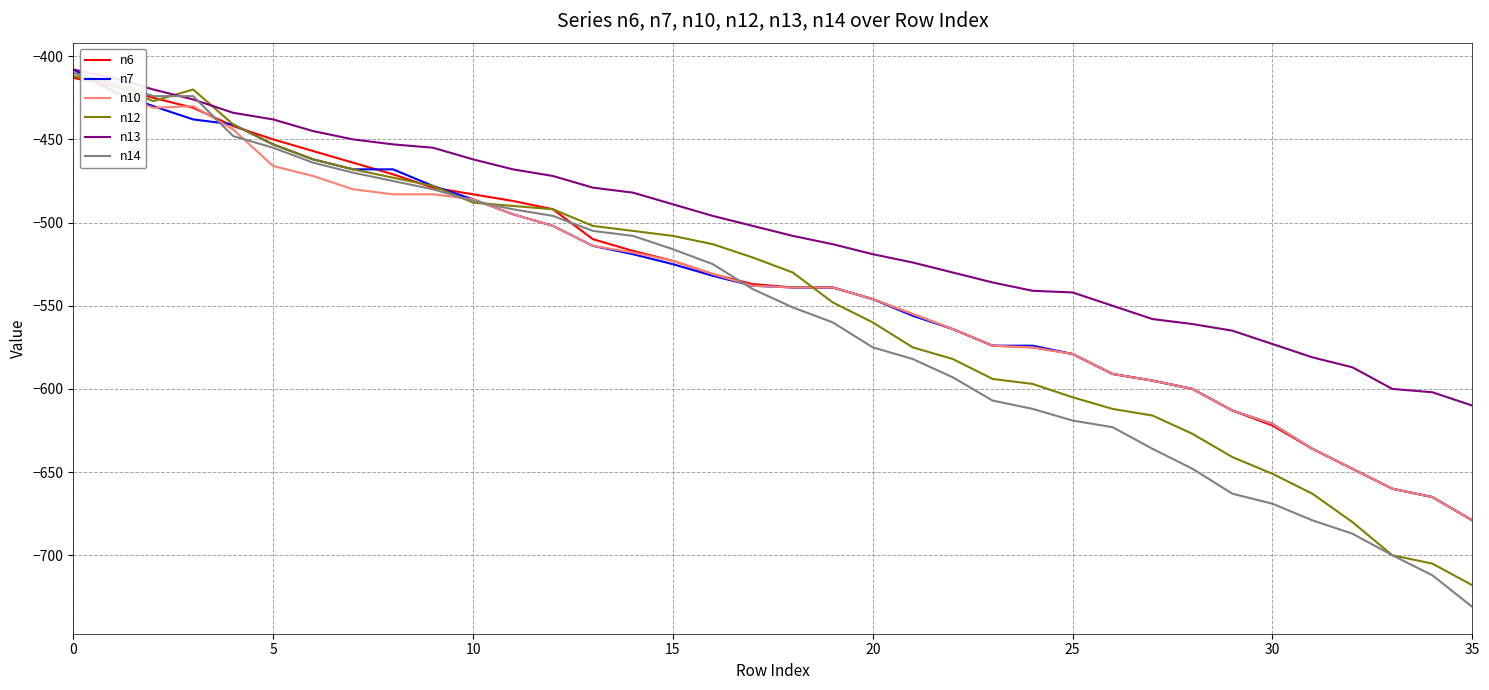

What is the greatest value displayed?

-408